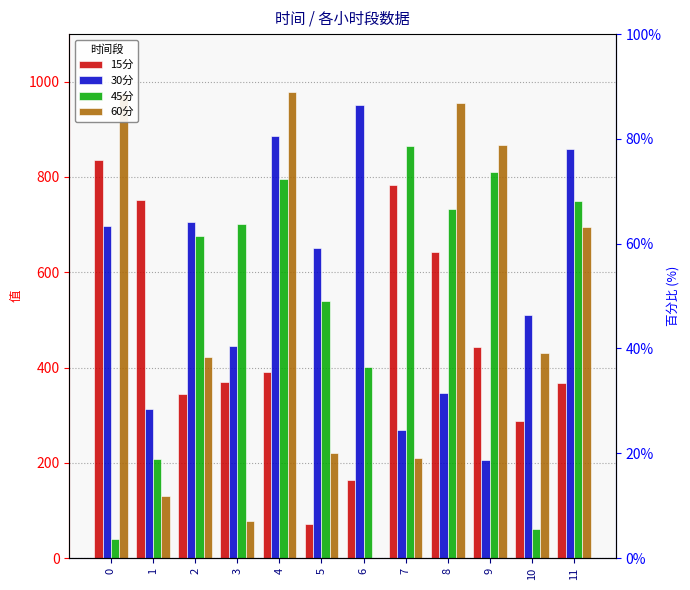

What is the difference between the second highest and minimum values in the 45分 series?

769.6